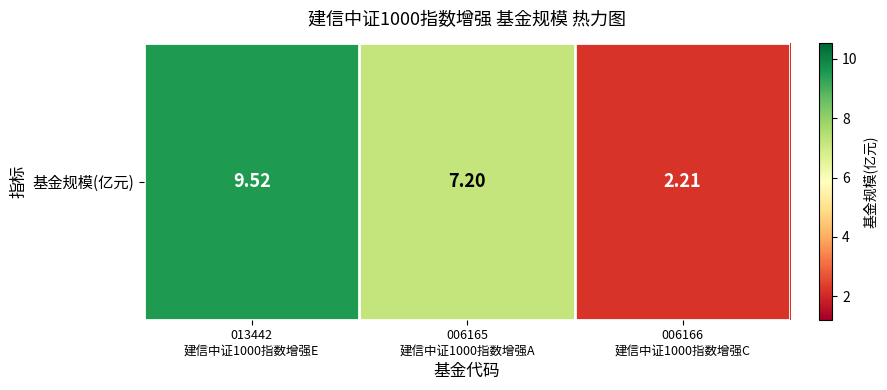

What is the smallest value displayed?

2.2